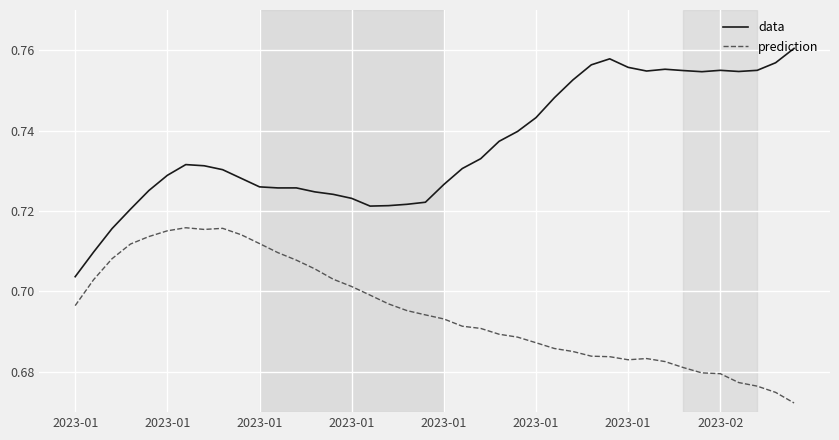

Which series has the largest total across all categories?

data